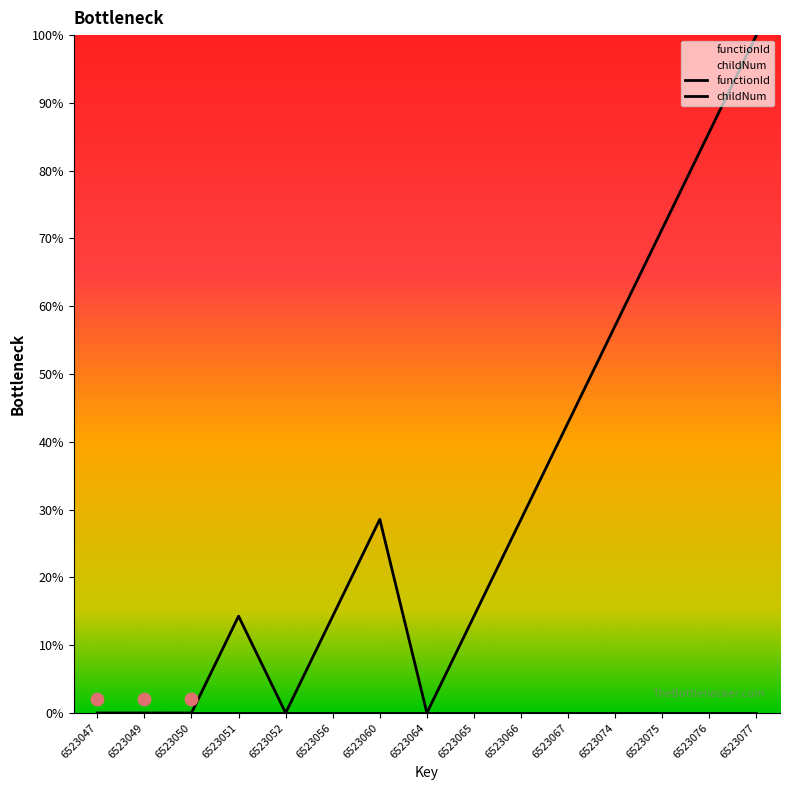

Between 6523074 and 6523047, which is larger?

6523074